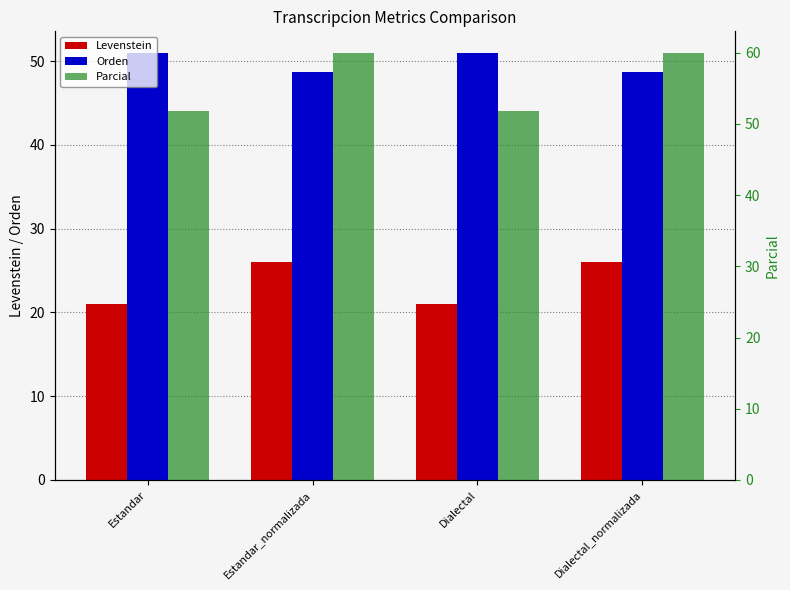

At which label does Levenstein reach its minimum?

Estandar